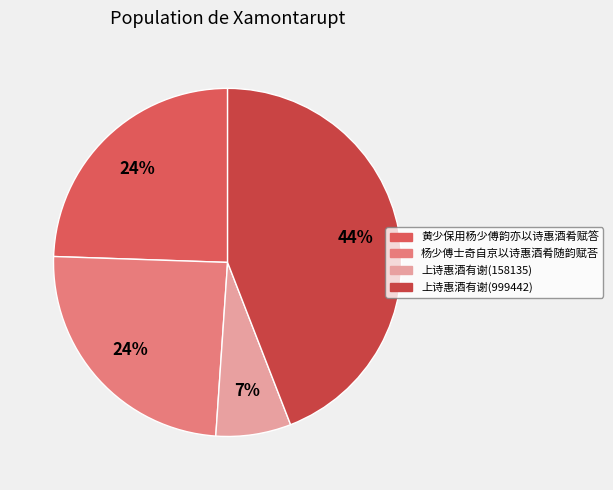

Count the number of slices in the pie.

4